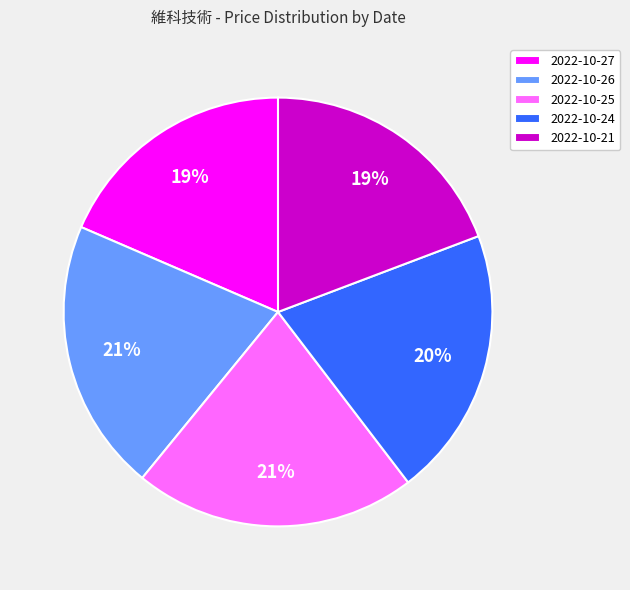

Does any single category account for the majority?

No